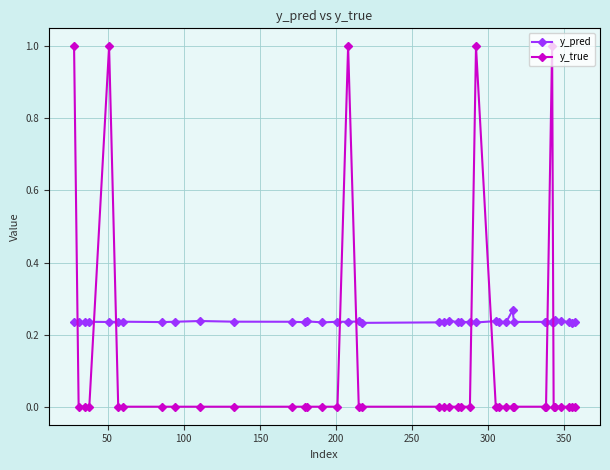

How many data points does each series have?

40